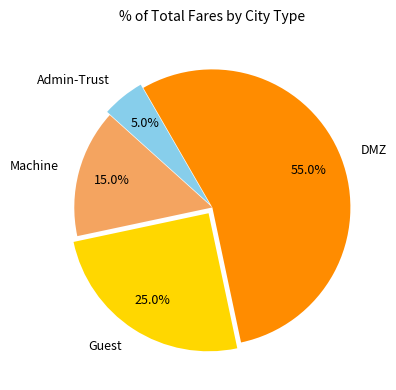

Which category accounts for the majority?

DMZ